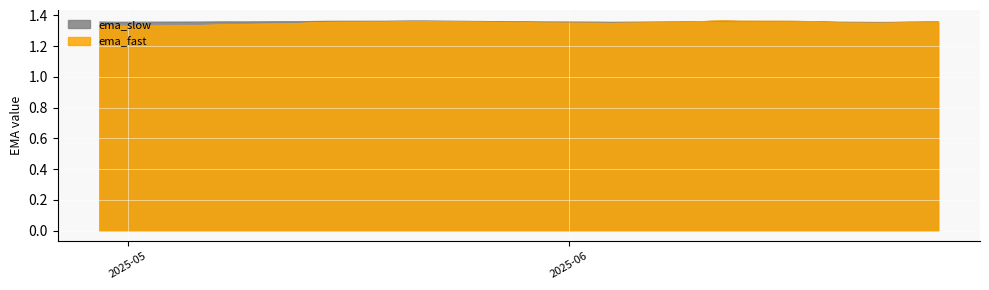

List the series in order of their peak value, lowest first.

ema_slow, ema_fast